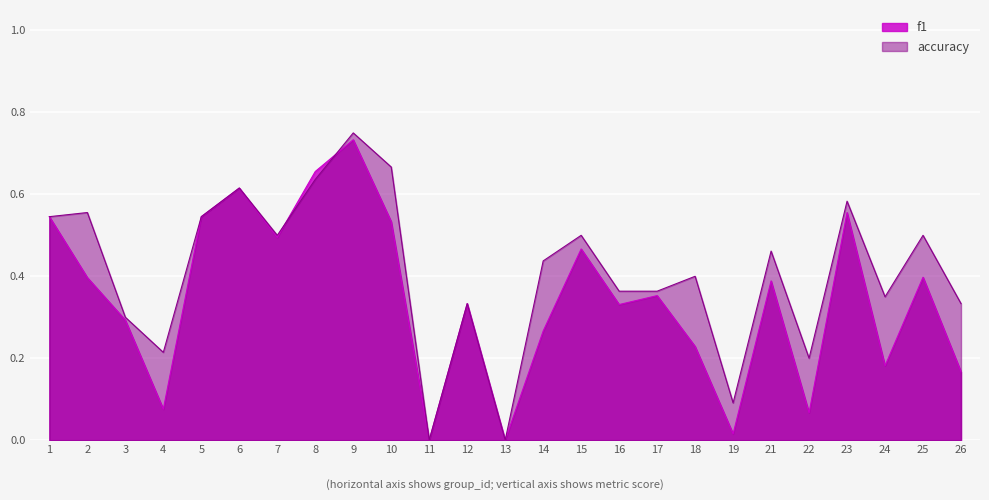

At which category does accuracy reach its first local valley?

4